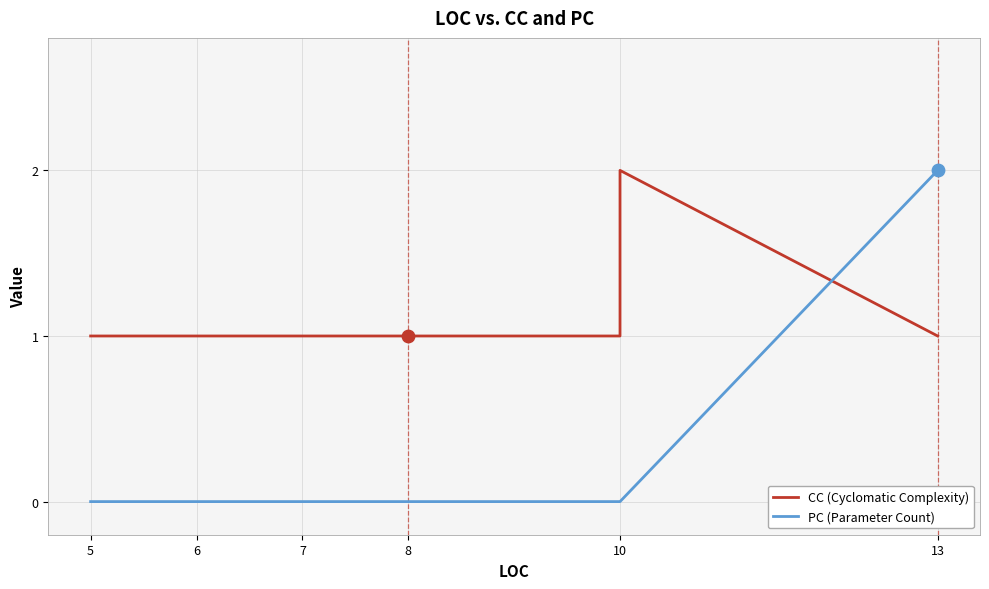

Which series has the largest total across all categories?

CC (Cyclomatic Complexity)